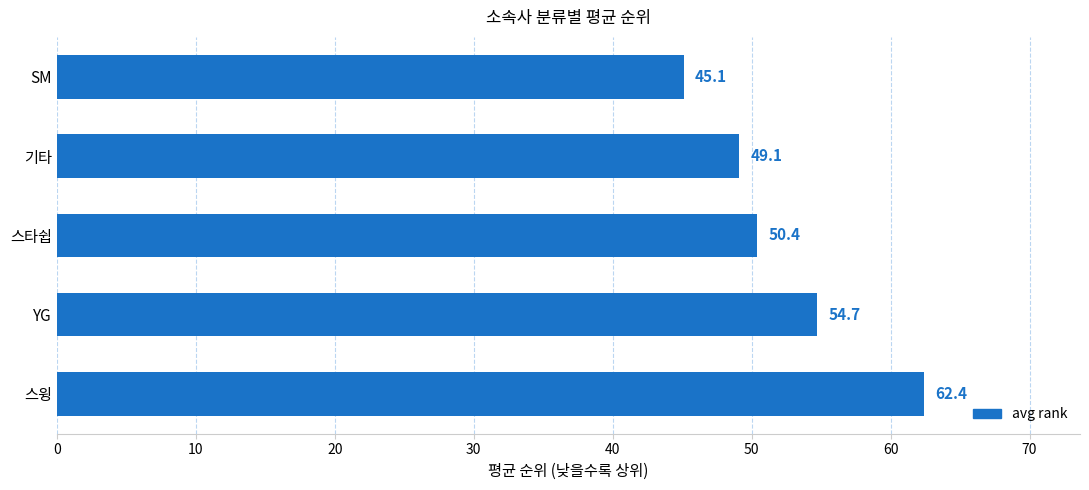

Is it true that the value at 스윙 is 86.6?

False